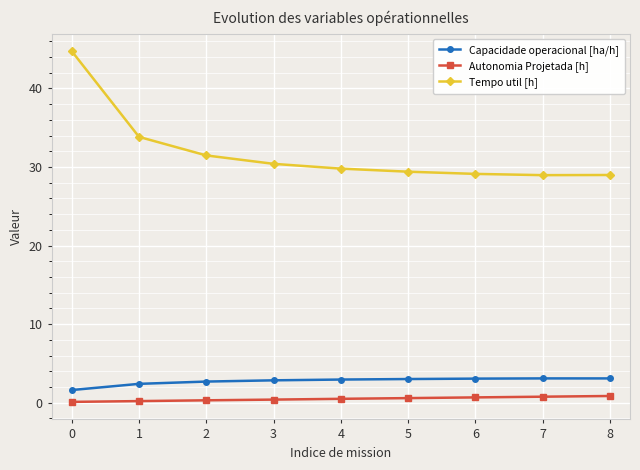

What is the greatest value displayed?

44.7